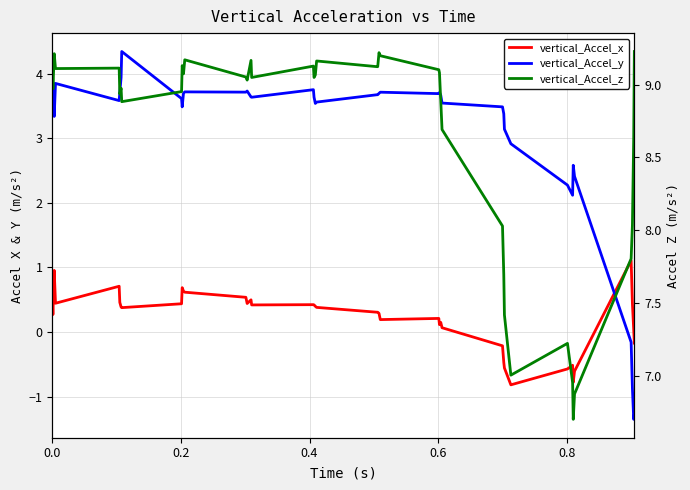

What are all the series names shown in the legend?

vertical_Accel_x, vertical_Accel_y, vertical_Accel_z